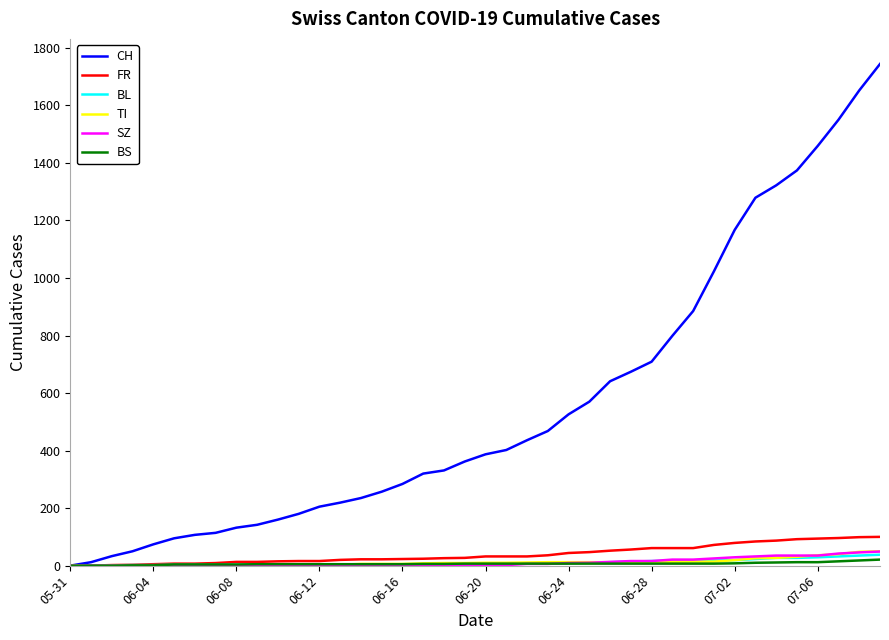

How many categories are shown in the chart?

40